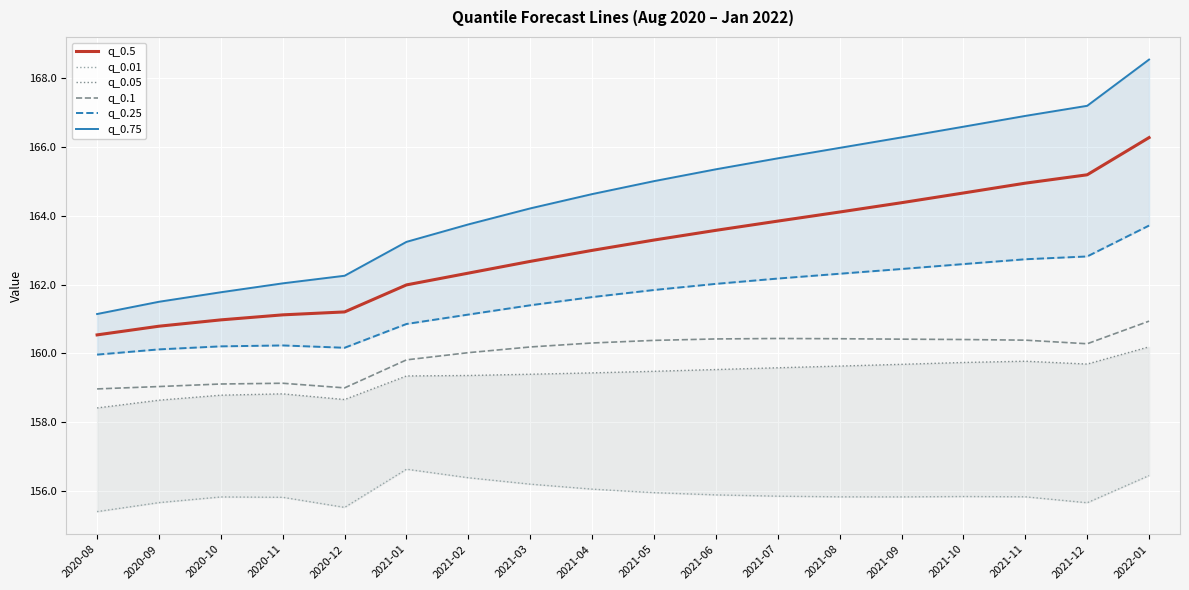

What is the total value across all series at 2020-12?

956.8